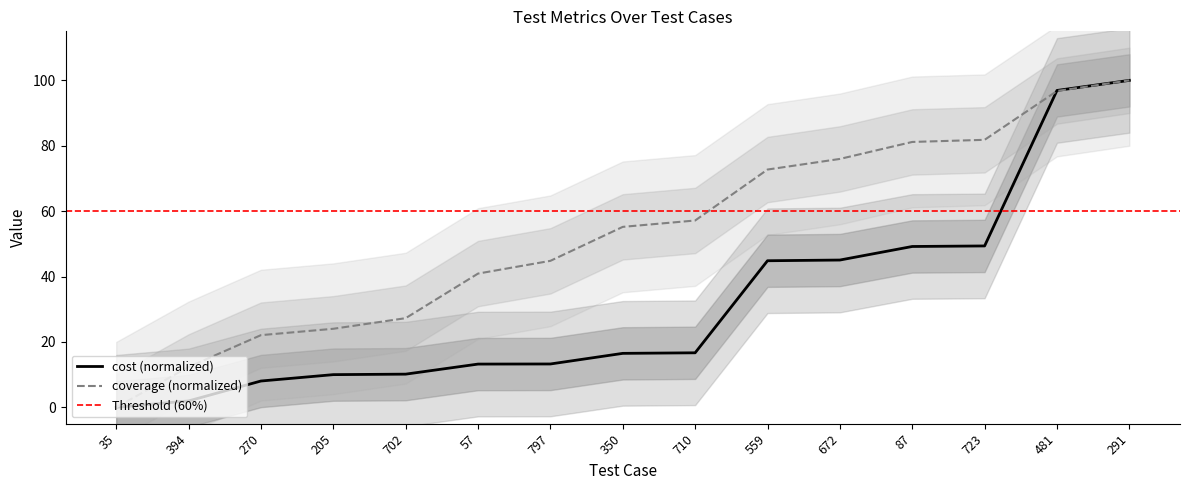

At 710, list the series in order from largest to smallest.

coverage, cost